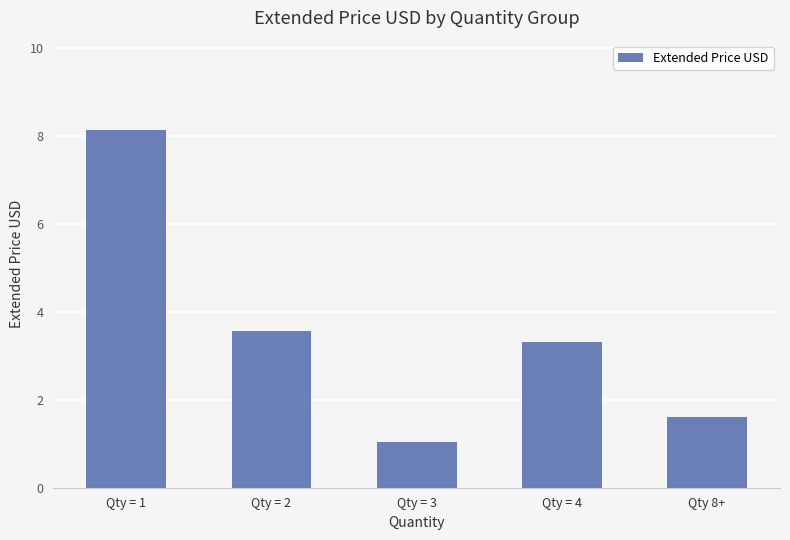

Is it true that the value at Qty 8+ is 1.0?

False